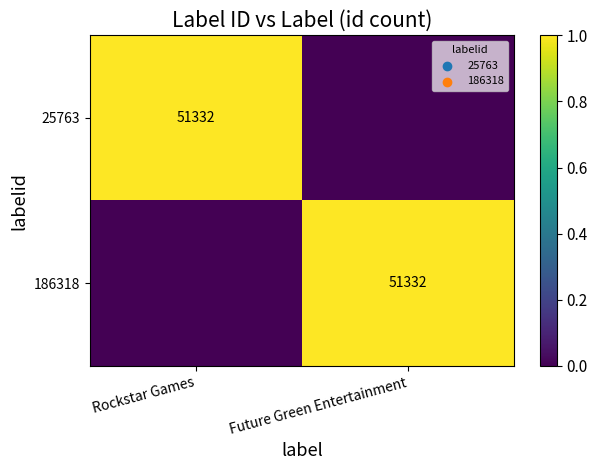

Is it true that 186318 equals 1 at Future Green Entertainment?

False